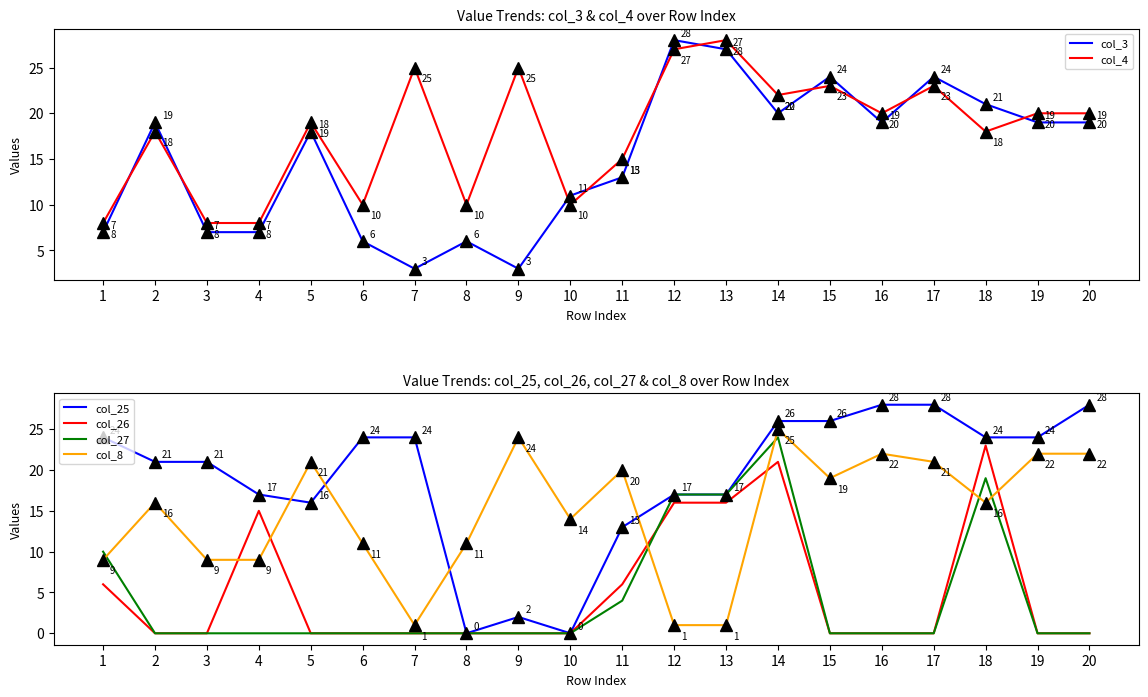

What is the value of the col_3 point at the 15th from the left?

24